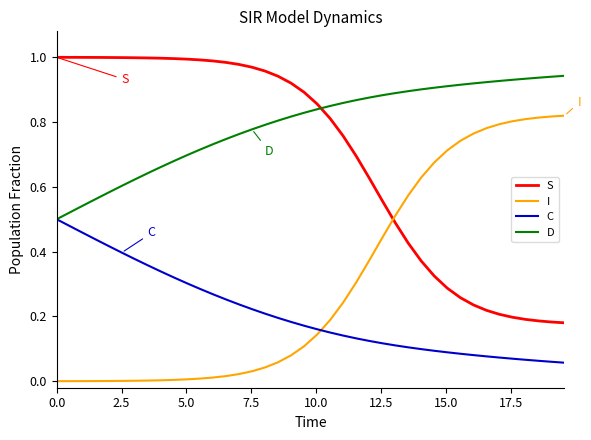

How many intersections are there between I and C?

1